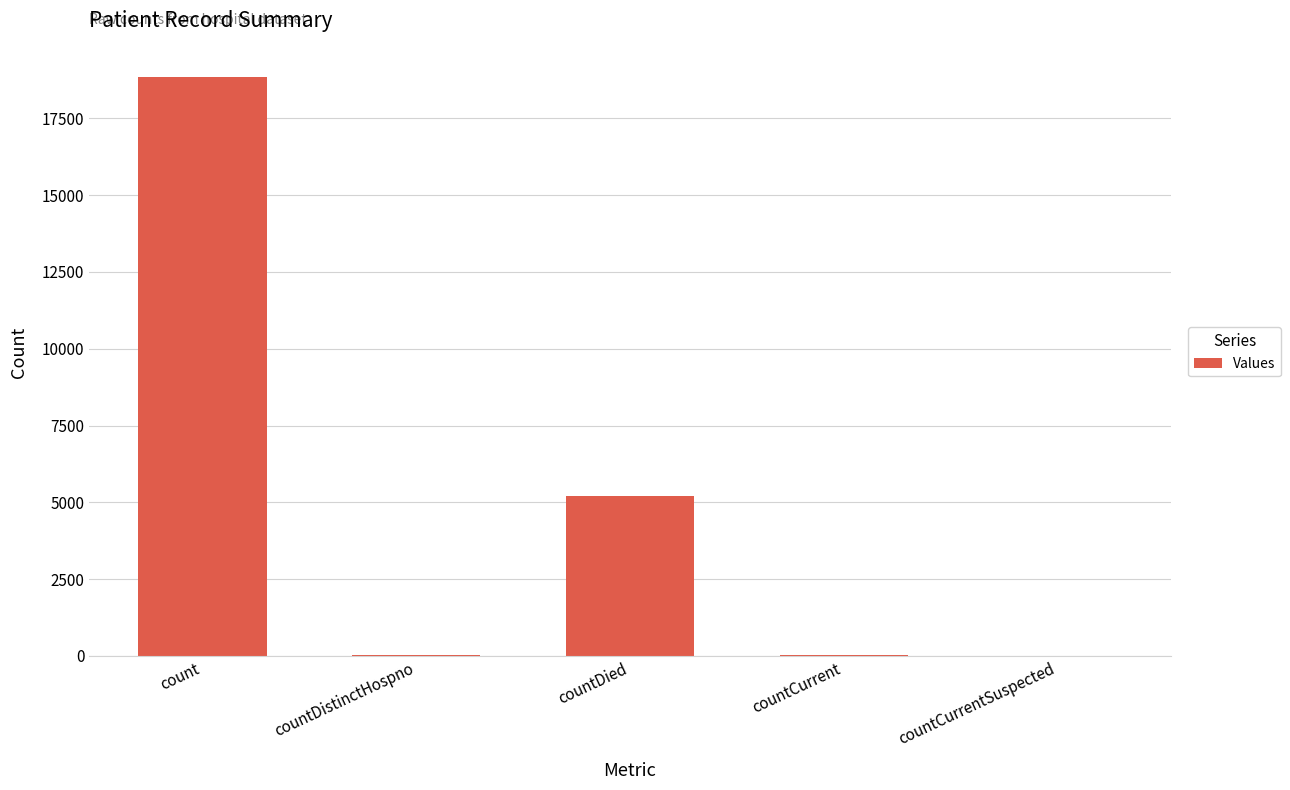

Which has a higher value, countCurrent or countDied?

countDied